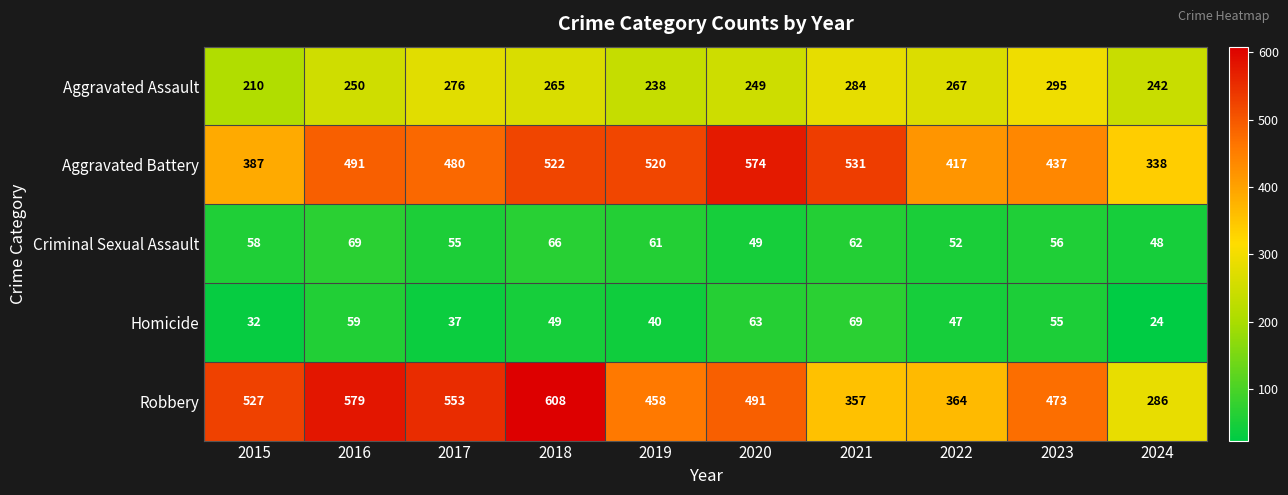

Rank the categories by Robbery value from lowest to highest.

2024, 2021, 2022, 2019, 2023, 2020, 2015, 2017, 2016, 2018